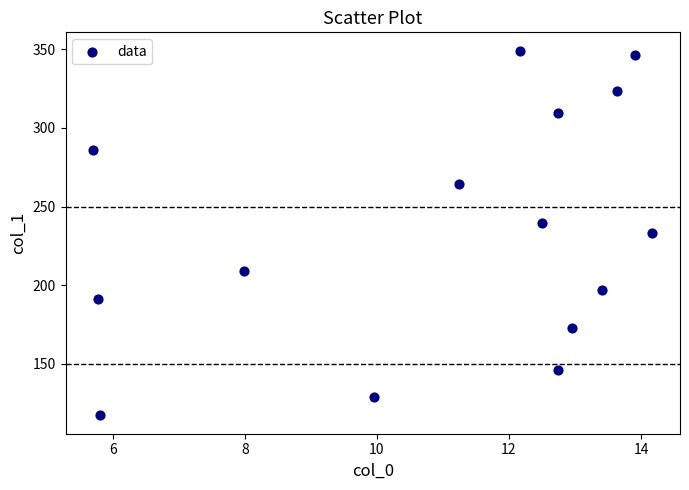

What is the range of X values (max minus min)?

8.5